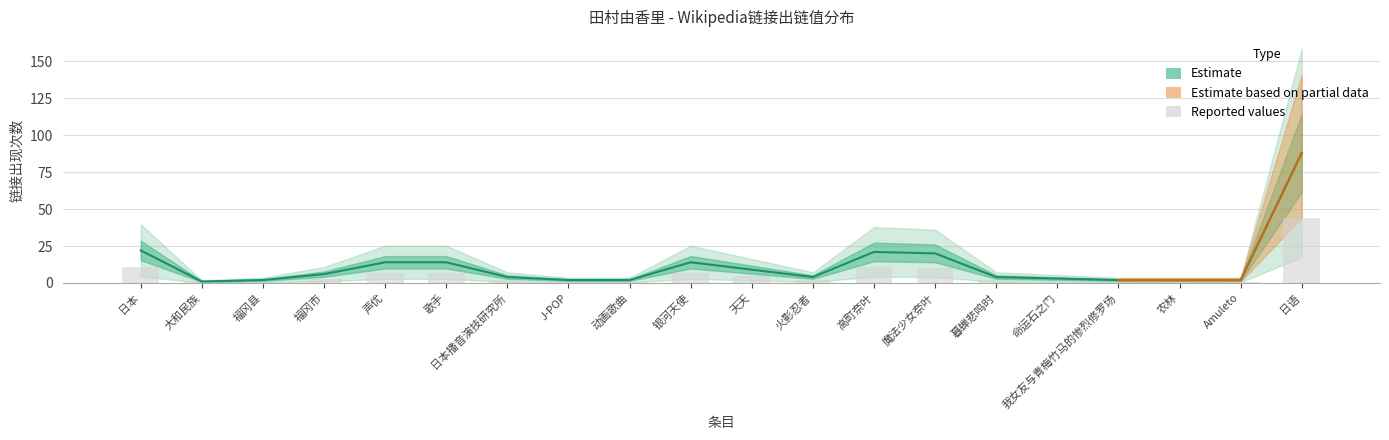

Does the chart contain stacked bars?

No